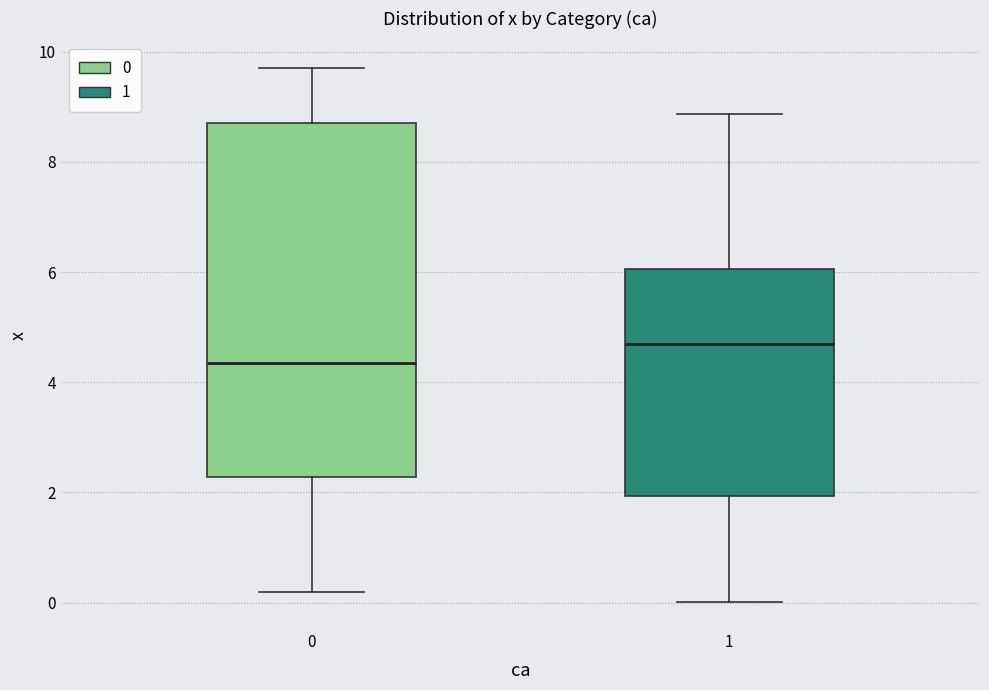

Reading left to right, read every box against the y-axis: the position of its median line, the range the box covers, and the ends of its whiskers. The values are not printed on the chart, so give them approximately, as read against the axis.

0: median 4.4, box 2.2 to 8.8, whiskers 0.2 to 9.8
1: median 4.6, box 2.0 to 6.0, whiskers 0.0 to 8.8